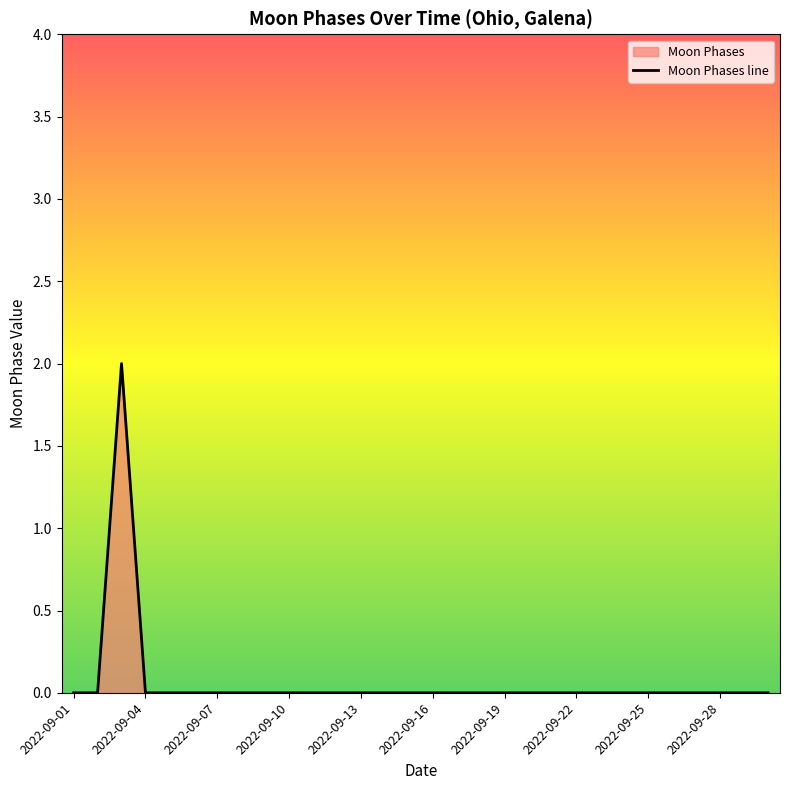

True or false: there are more than 0 points higher than both neighbors.

True